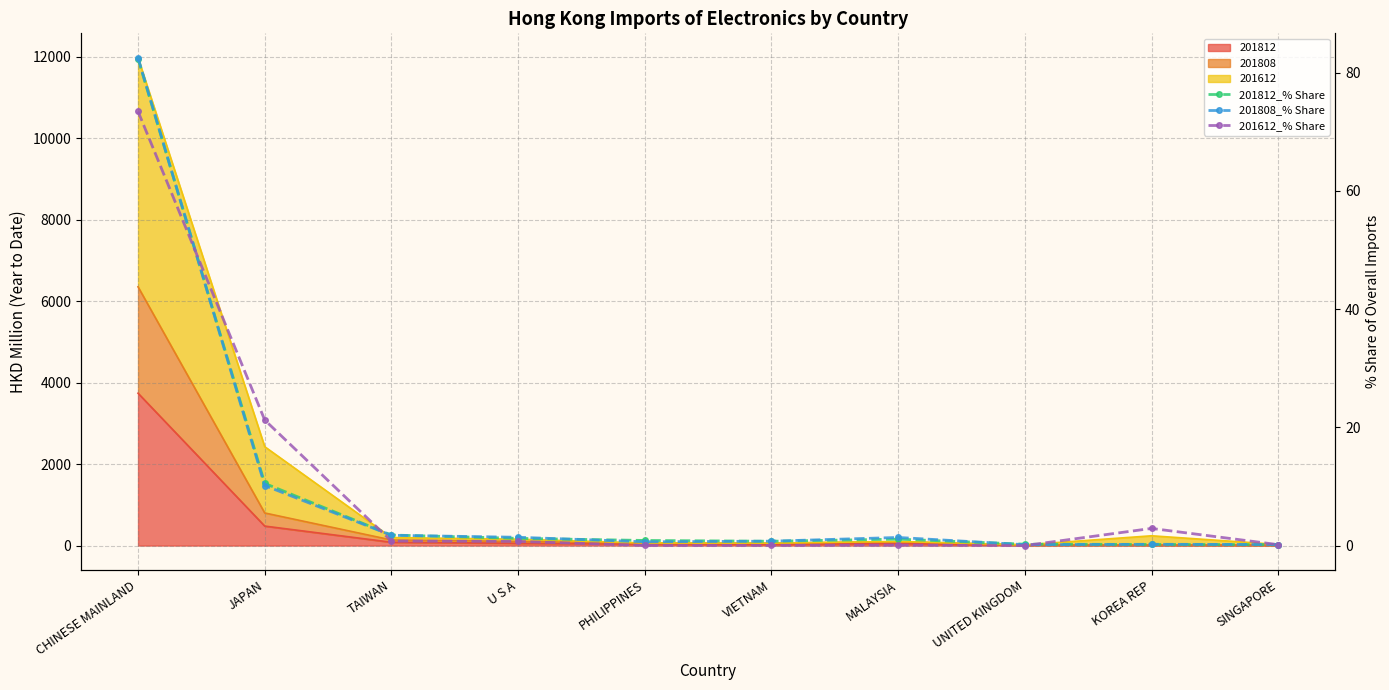

What is the label of the 7th point from the left?

MALAYSIA